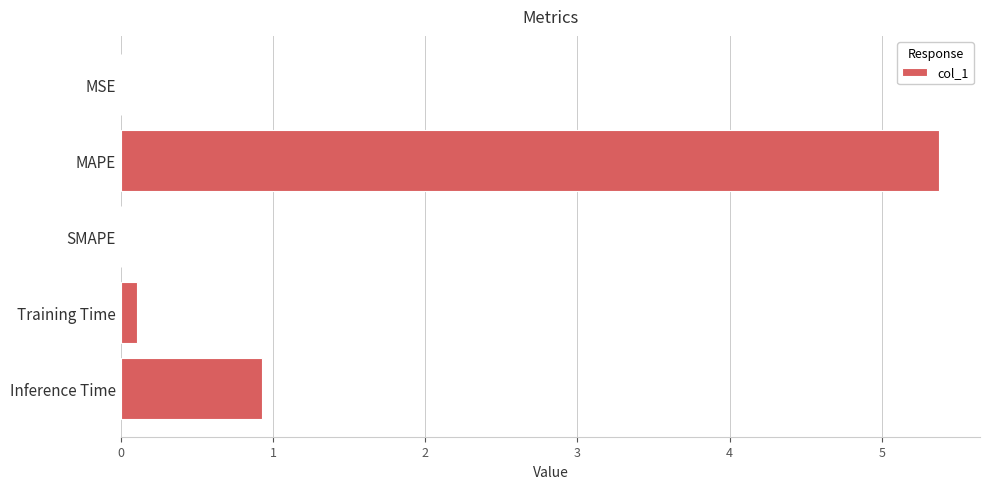

Are the bars grouped side by side (vs. stacked)?

No